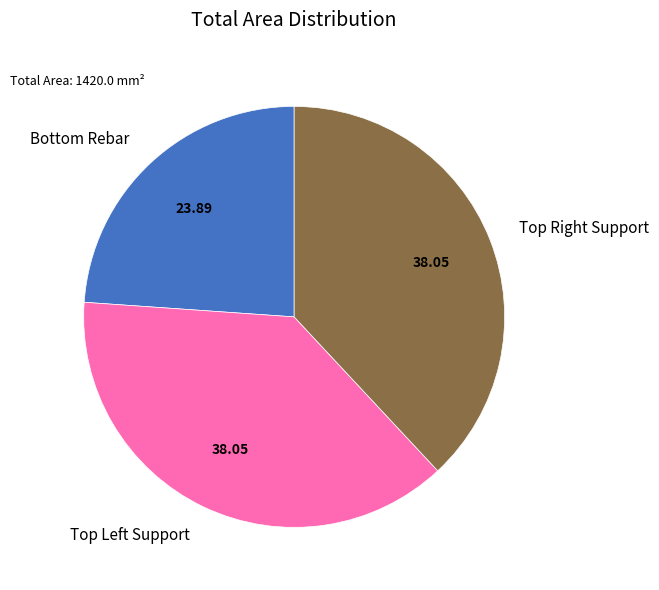

How many segments does this pie chart have?

3